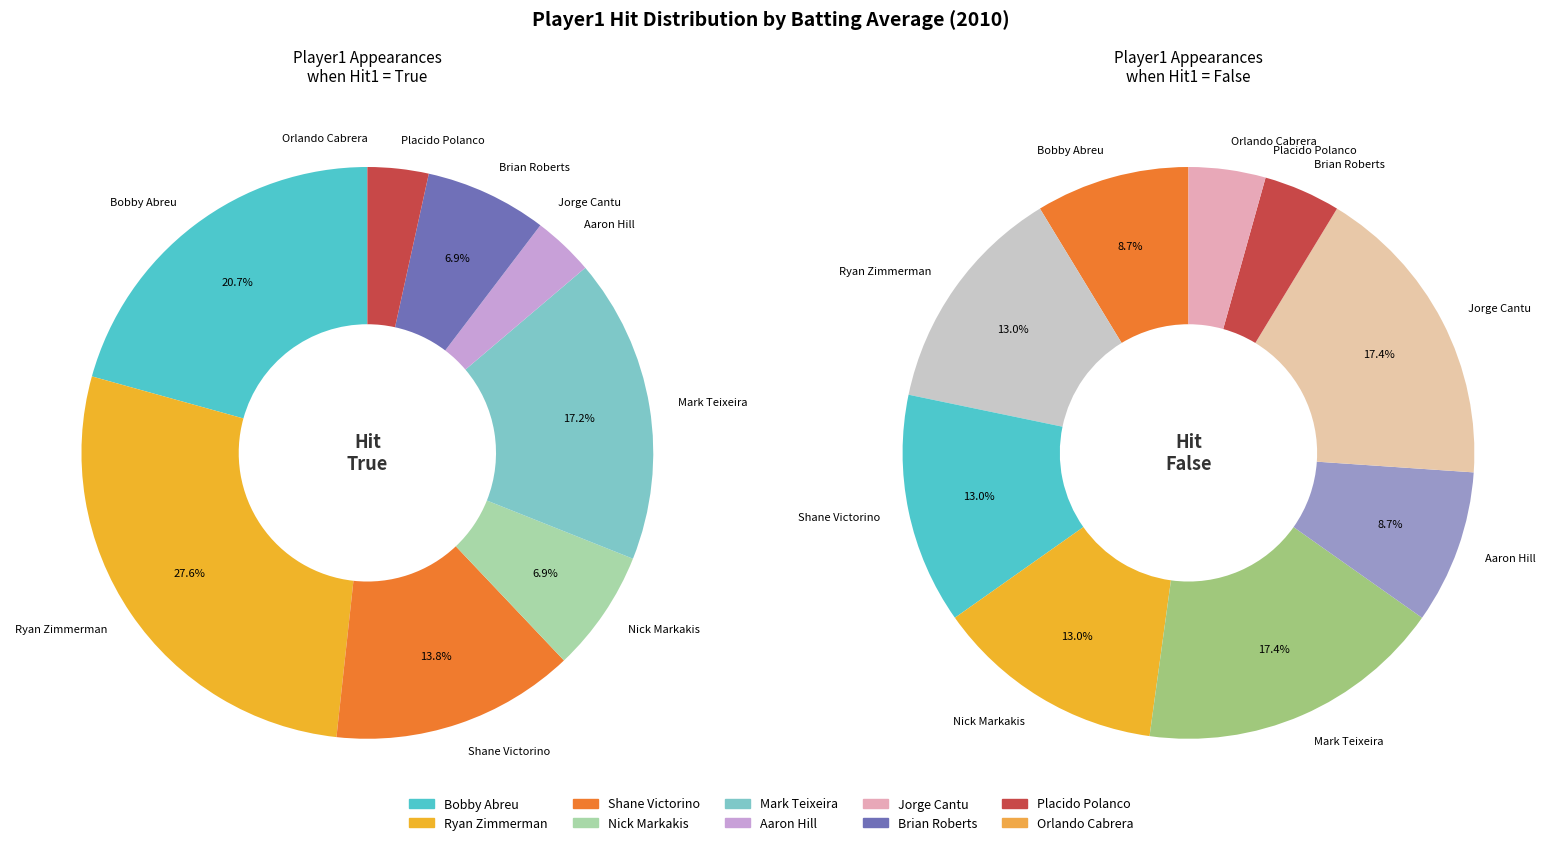

Do False and True together represent more than half of the pie?

Yes